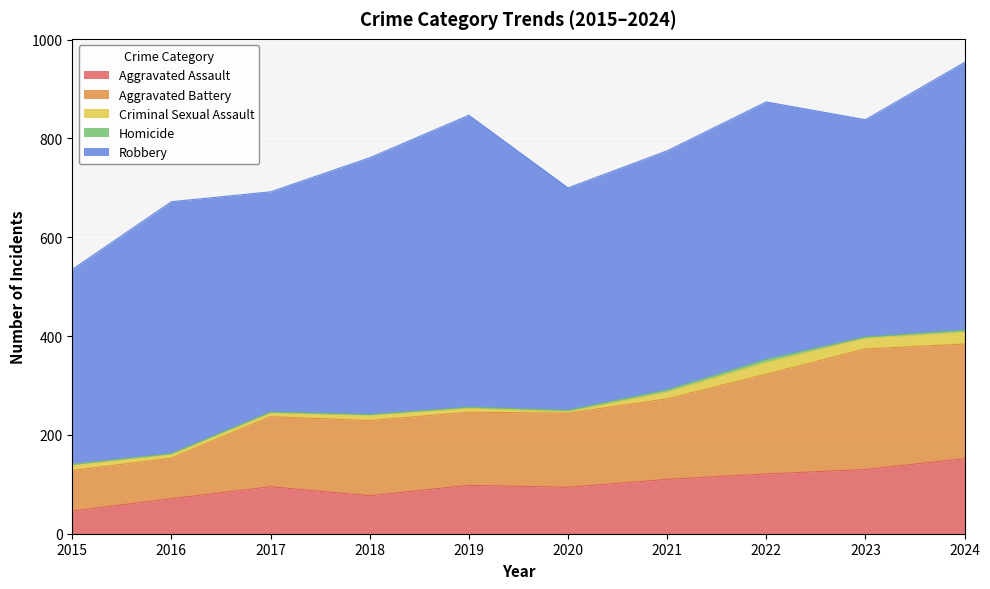

List the labels in order of Criminal Sexual Assault value, largest first.

2022, 2024, 2023, 2021, 2015, 2018, 2016, 2017, 2019, 2020